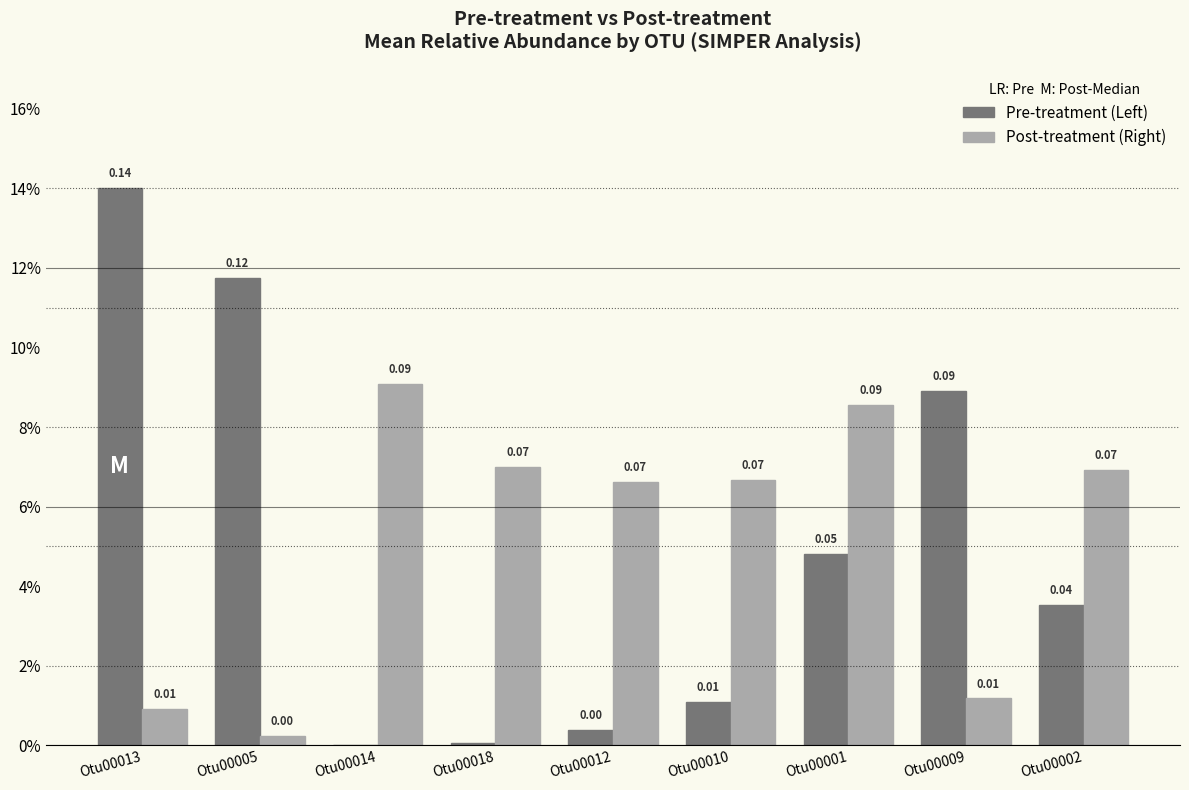

Where is Pre-treatment (Left) nearest to the value 0?

Otu00014